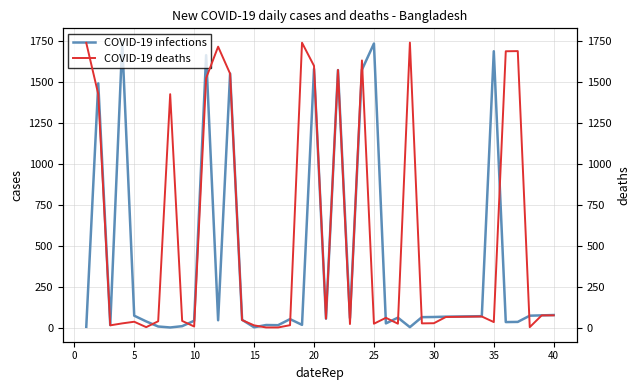

What is the difference between the COVID-19 infections values at 13 and 30?

47